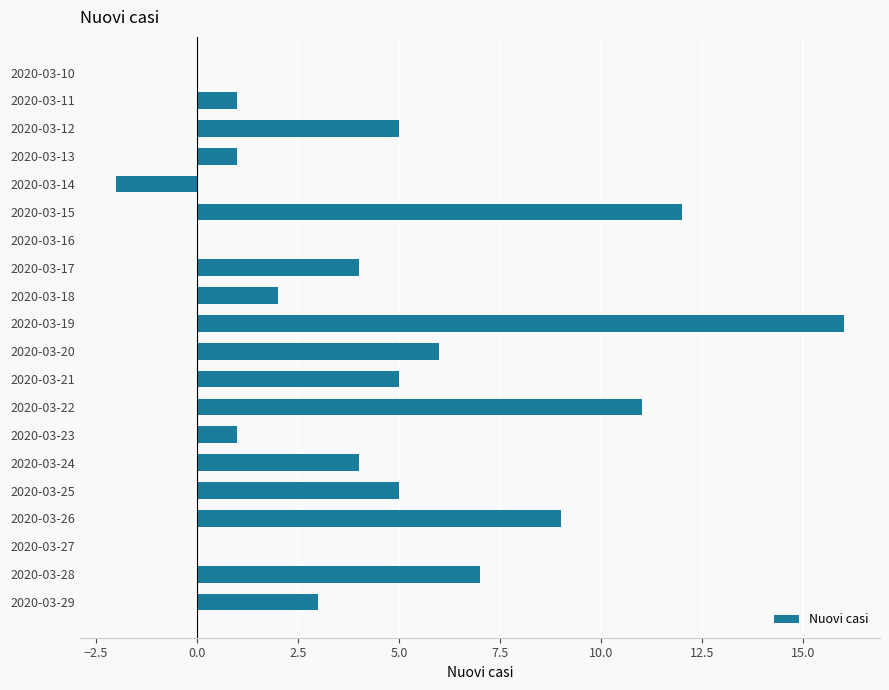

What is the change in value from 2020-03-16 to 2020-03-22?

+11